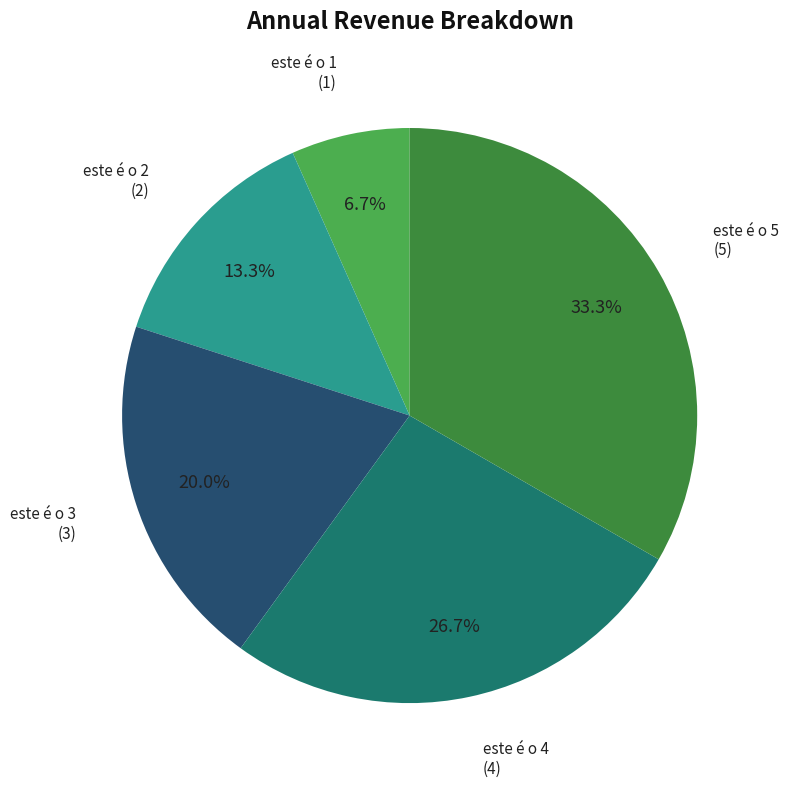

Does any single category account for the majority?

No